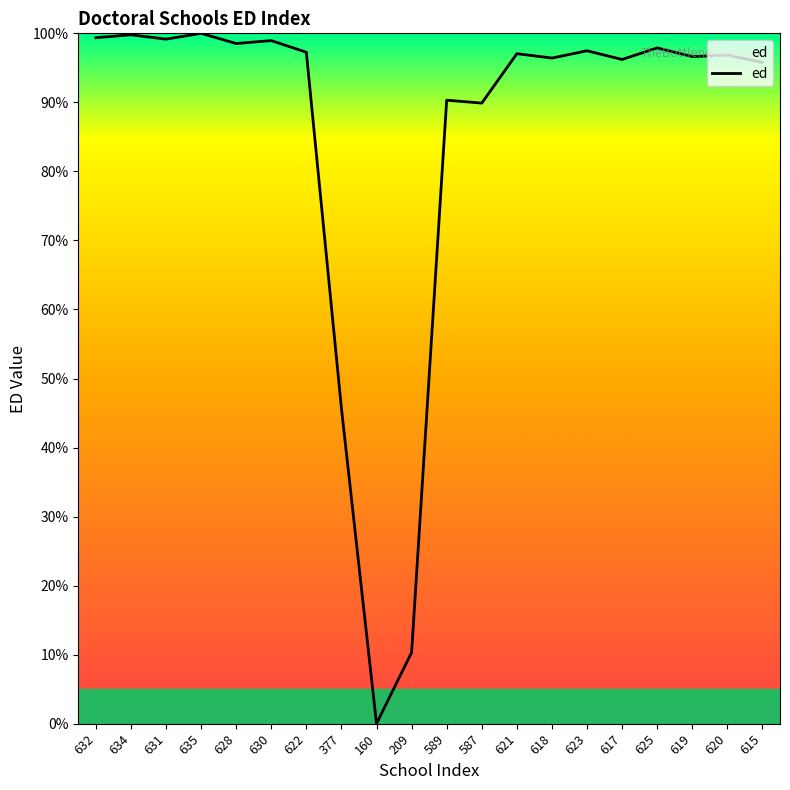

Approximately how many times larger is the value at 615 compared to 618?

1.0